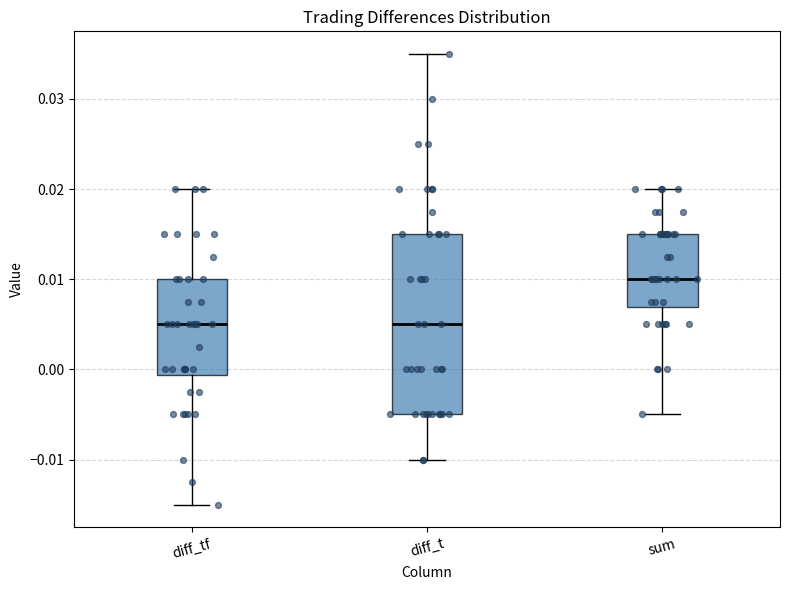

Reading left to right, read every box against the y-axis: the position of its median line, the range the box covers, and the ends of its whiskers. The values are not printed on the chart, so give them approximately, as read against the axis.

diff_tf: median 0.005, box -0.001 to 0.010, whiskers -0.015 to 0.020
diff_t: median 0.005, box -0.005 to 0.015, whiskers -0.010 to 0.035
sum: median 0.010, box 0.007 to 0.015, whiskers -0.005 to 0.020